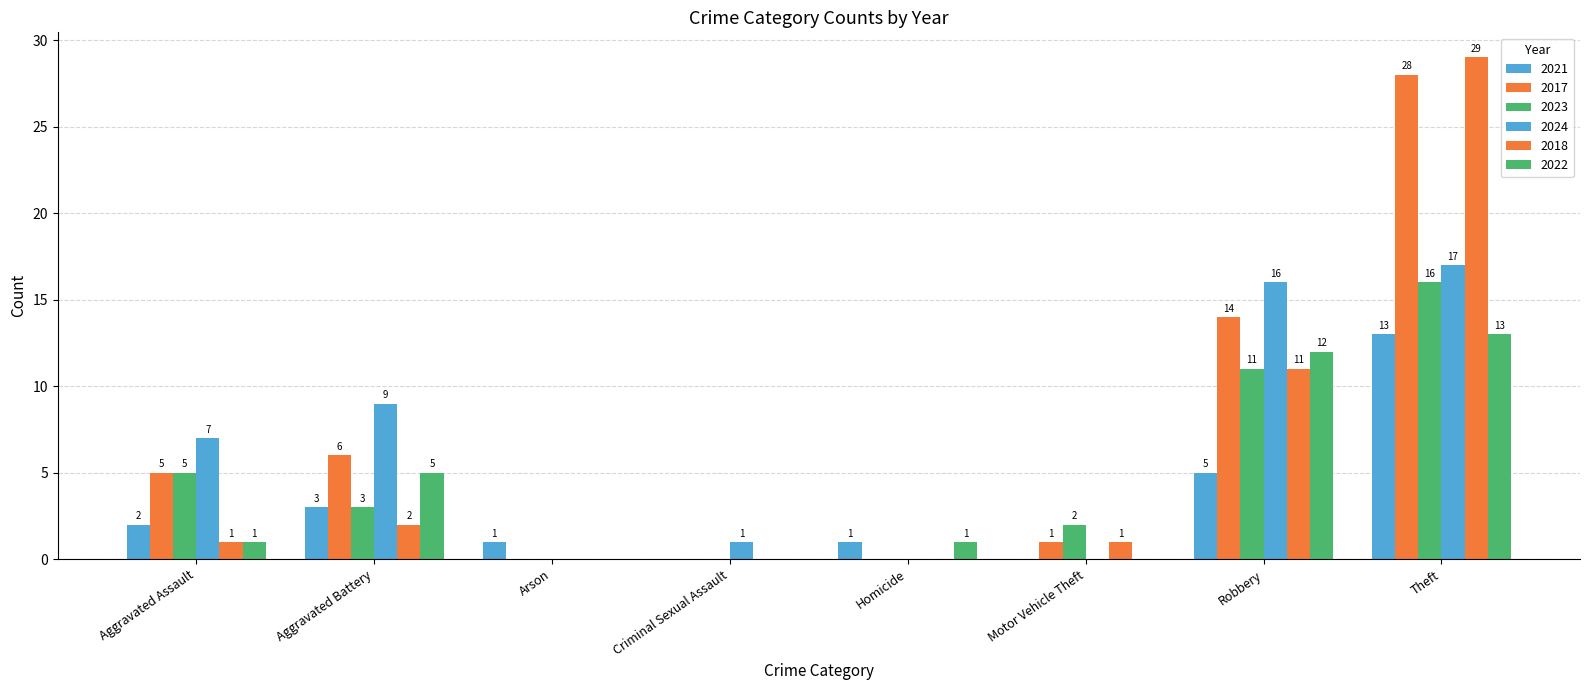

What is the total value across all series at Criminal Sexual Assault?

1